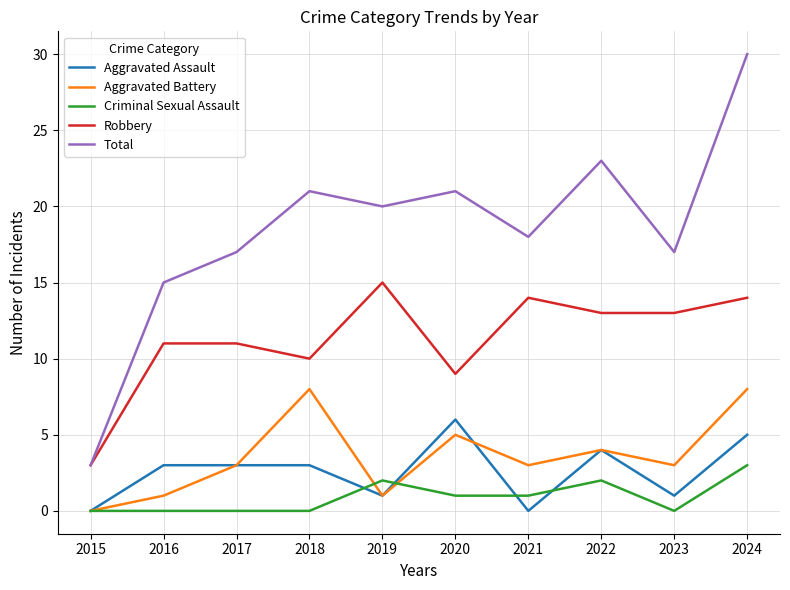

At which category is the sum across all series the highest?

2024